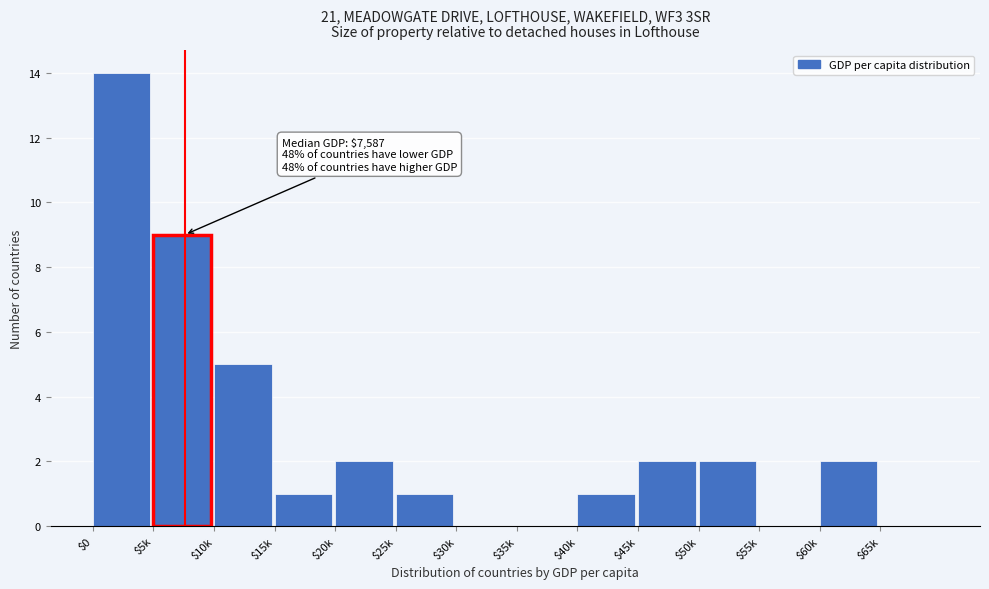

What is the sum of all values?

39